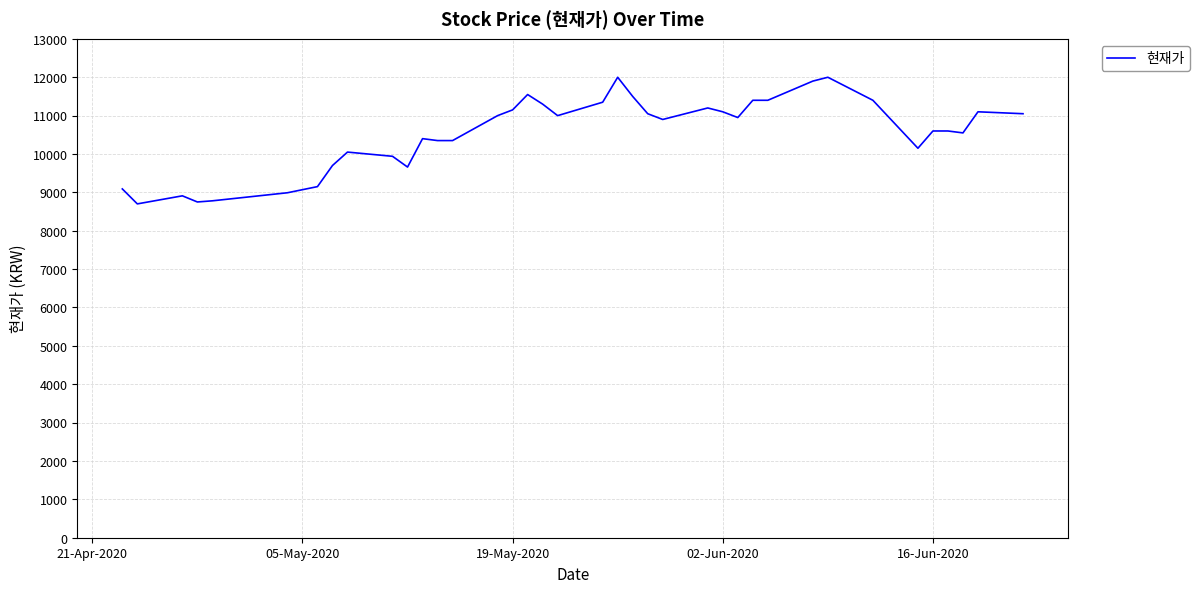

What is the maximum value shown in the chart?

12000